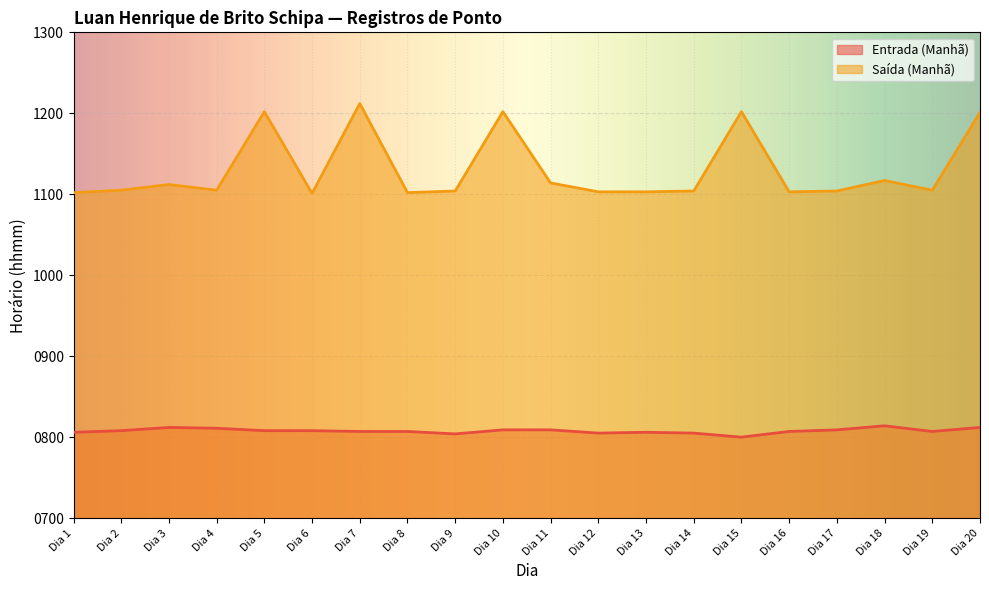

What are all the series names shown in the legend?

Entrada (Manhã), Saída (Manhã)